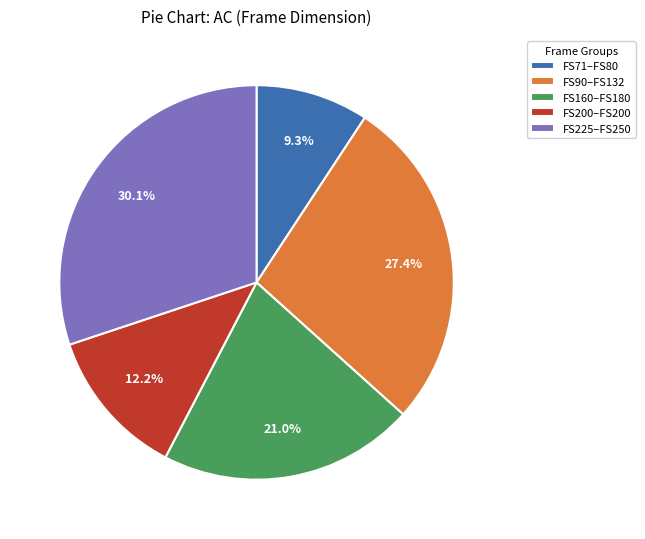

How much of the chart is everything except FS90–FS132?

72.6%